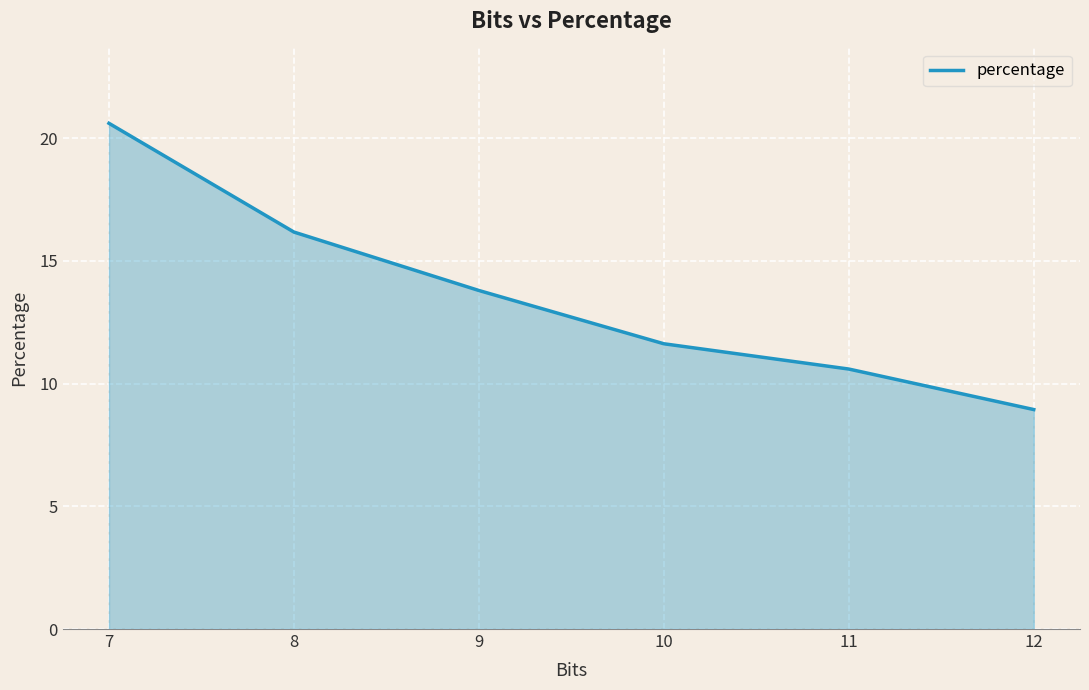

Reading left to right, what are all the values shown in this chart?

20.6	16.2	13.8	11.6	10.6	8.9